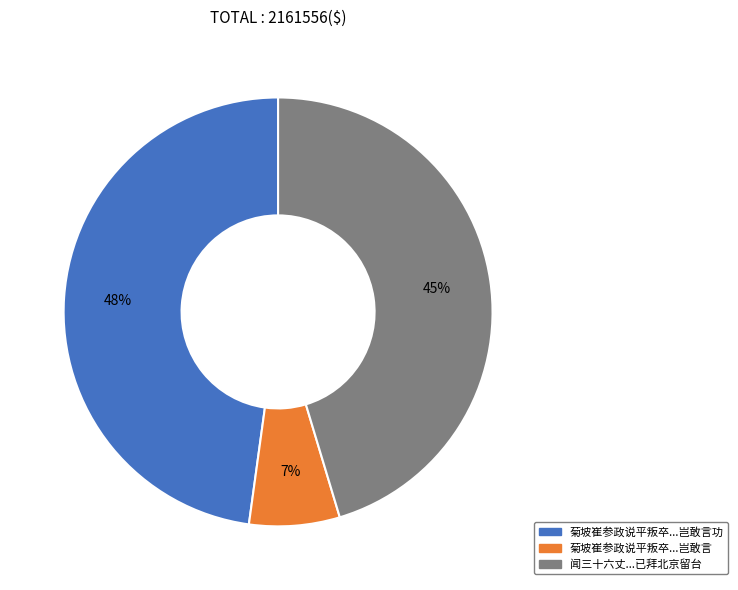

To the nearest percent, what is the average slice percentage?

33%